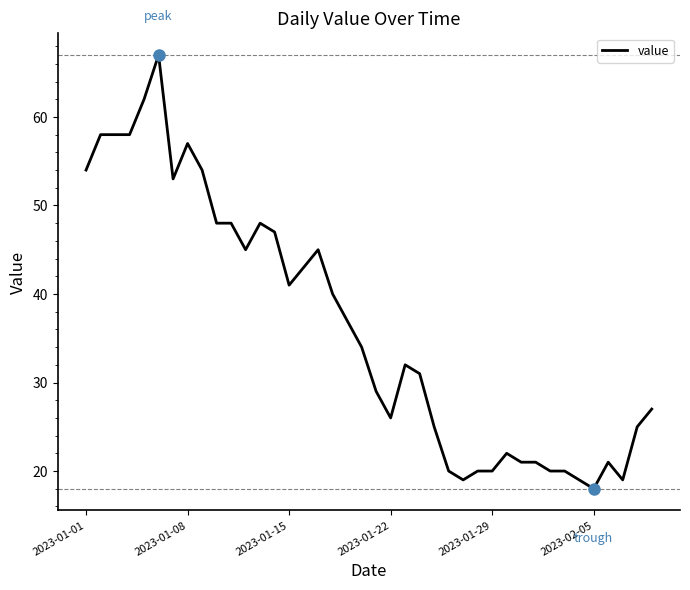

What is the smallest value displayed?

18